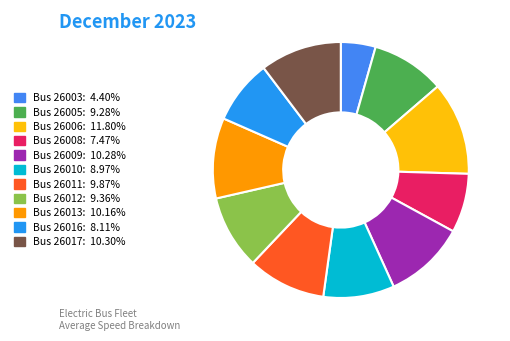

To the nearest percent, what is the difference between the largest and smallest slice percentages?

7%